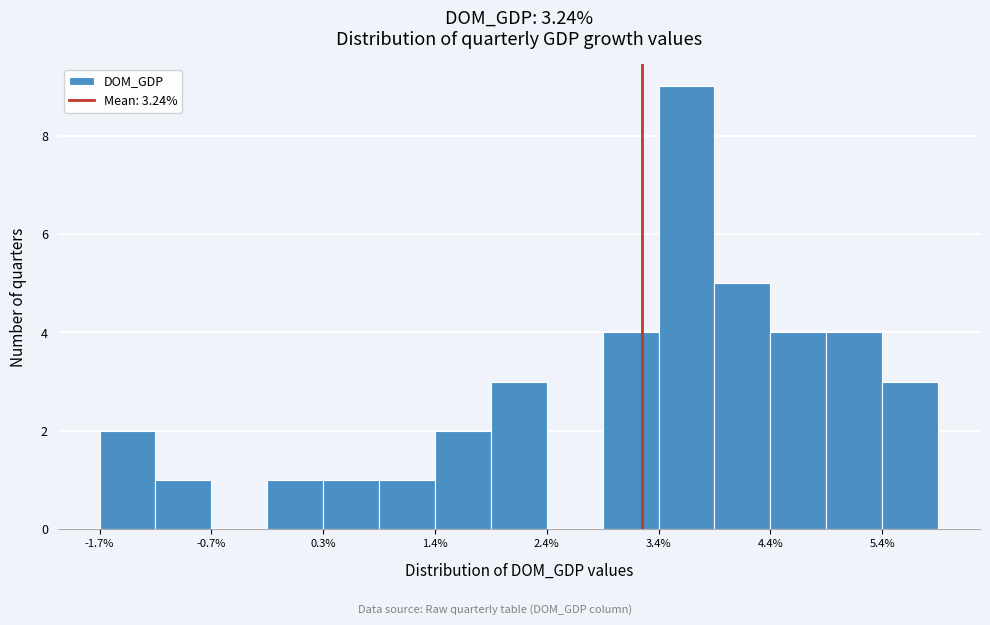

Read against the x-axis, roughly where is the centre of the tallest bar?

3.6